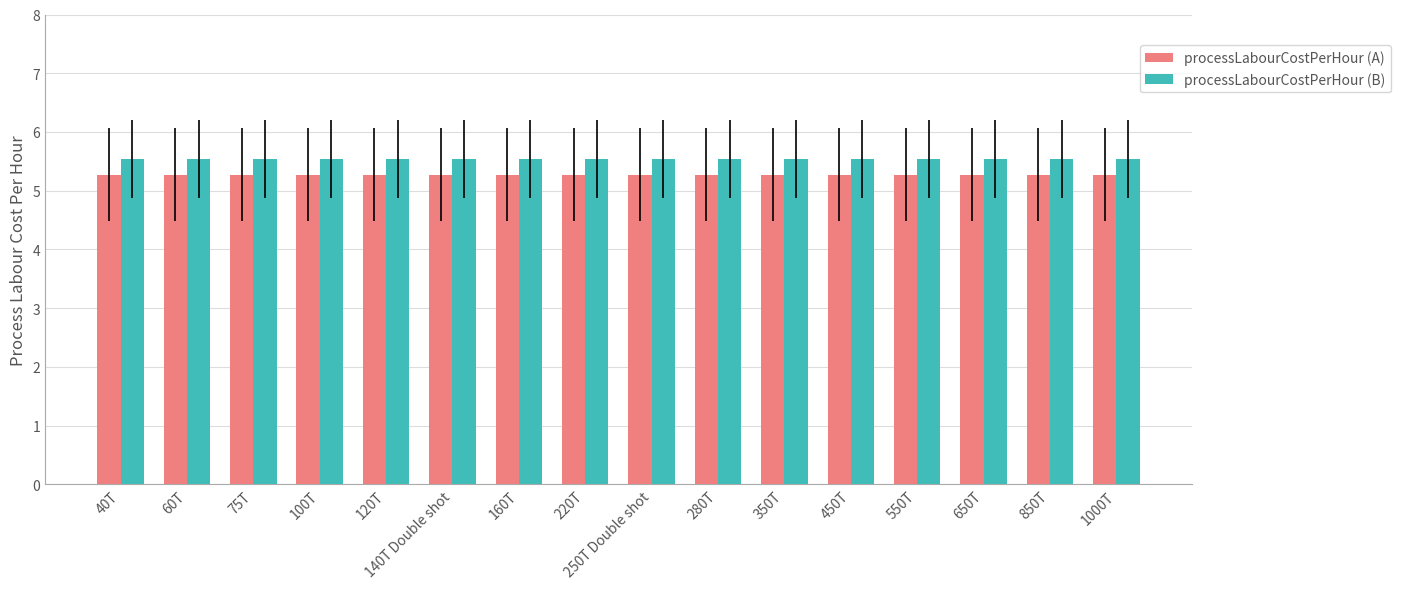

List the series in order of their overall mean, lowest first.

processLabourCostPerHour (A), processLabourCostPerHour (B)